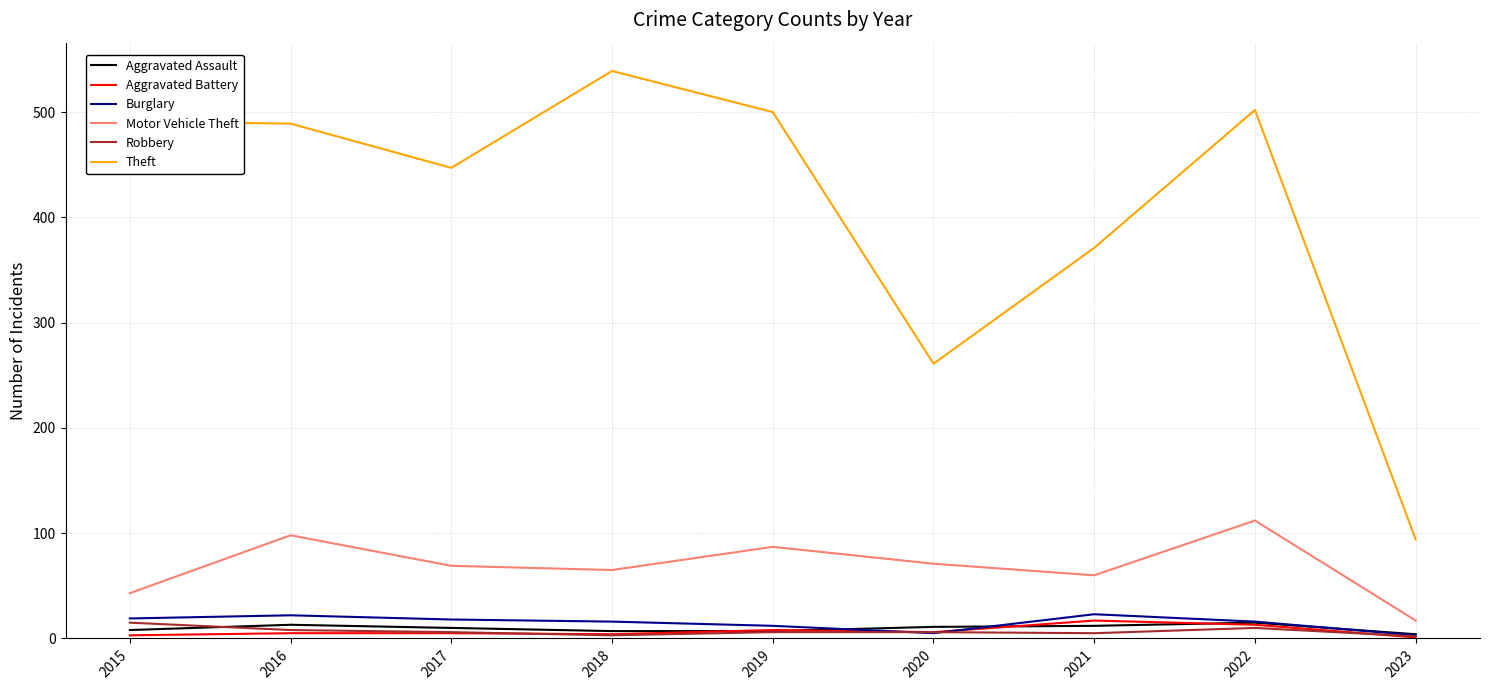

Does the chart have visible grid lines?

Yes